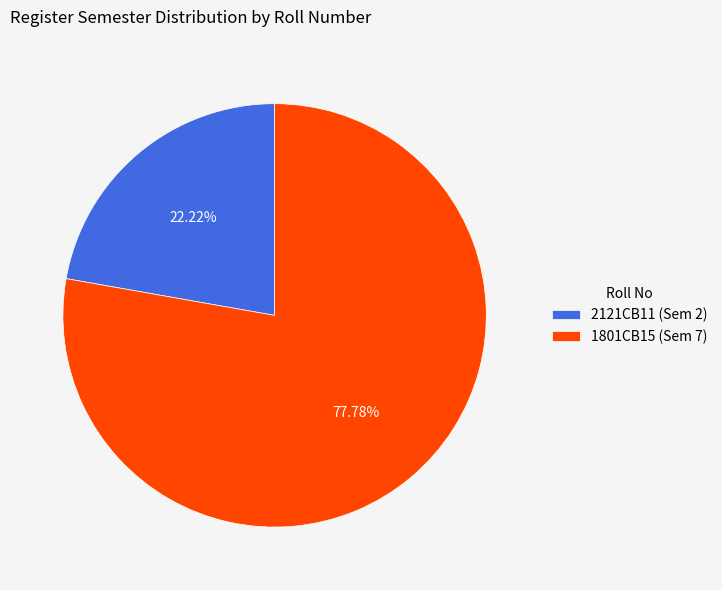

Is it true that 2121CB11 is 22% of the pie?

True